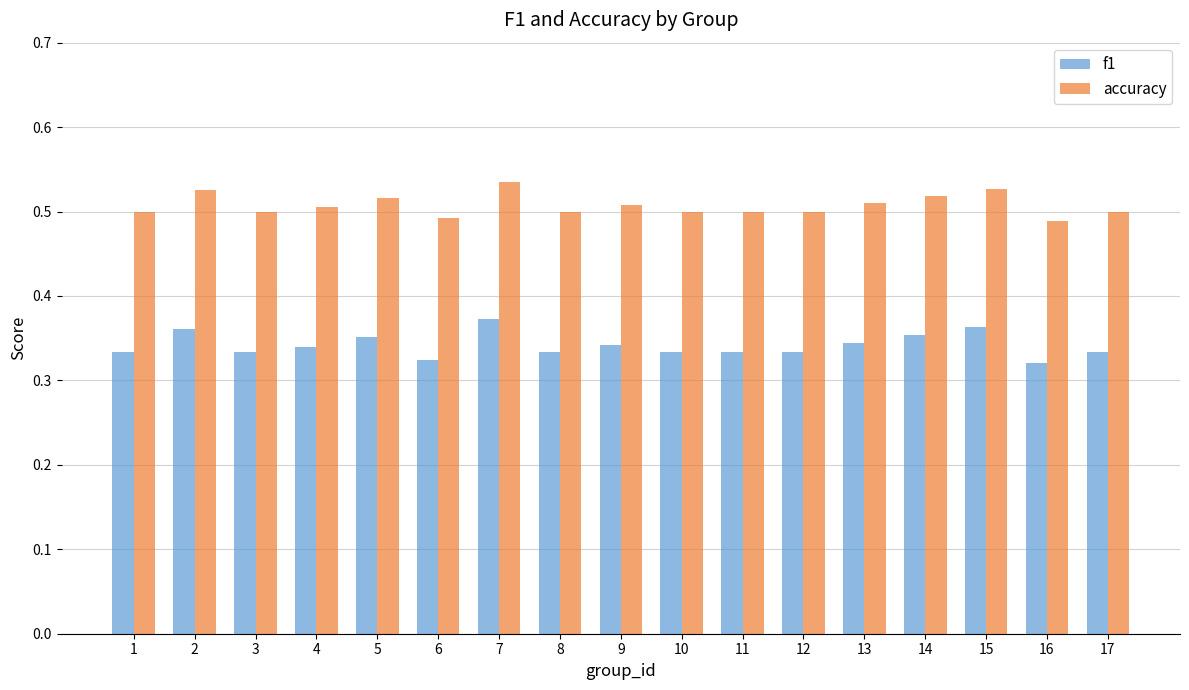

How many groups of bars are there?

17